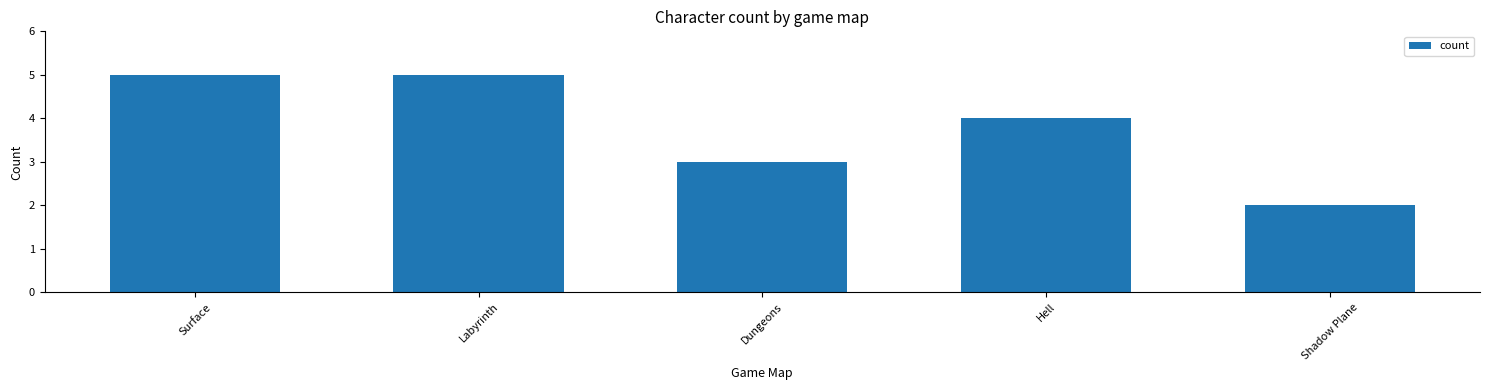

At which label does the data first exceed 4?

Surface